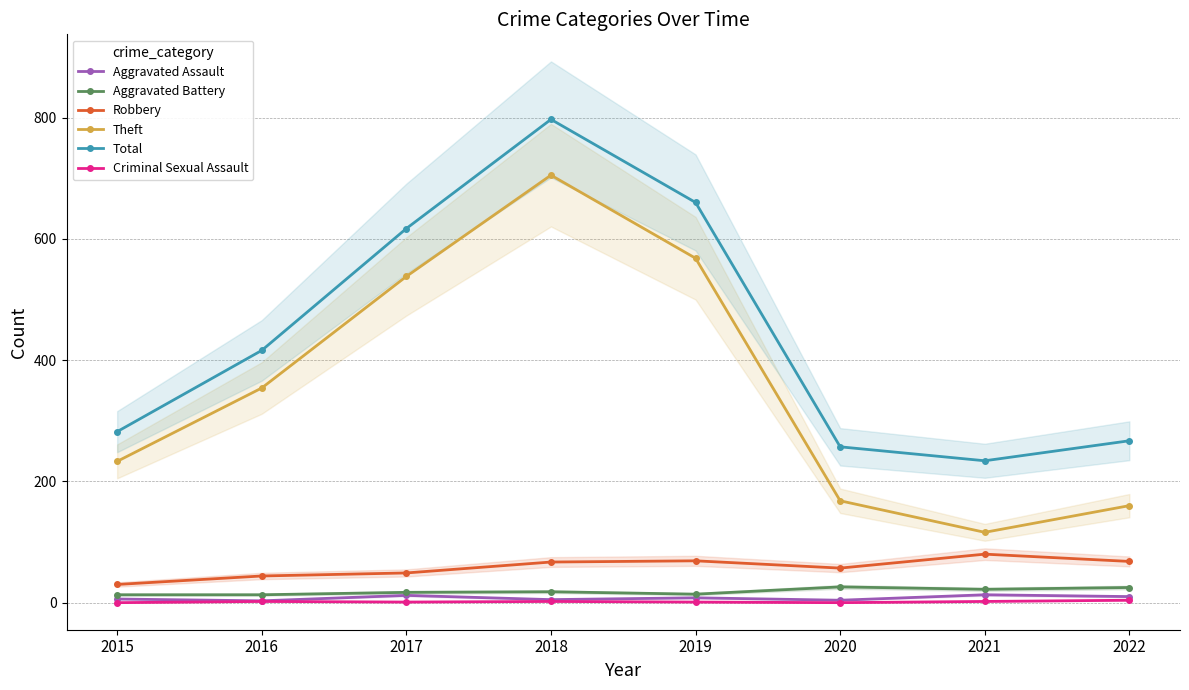

What is the total value across all series at 2018?

1594